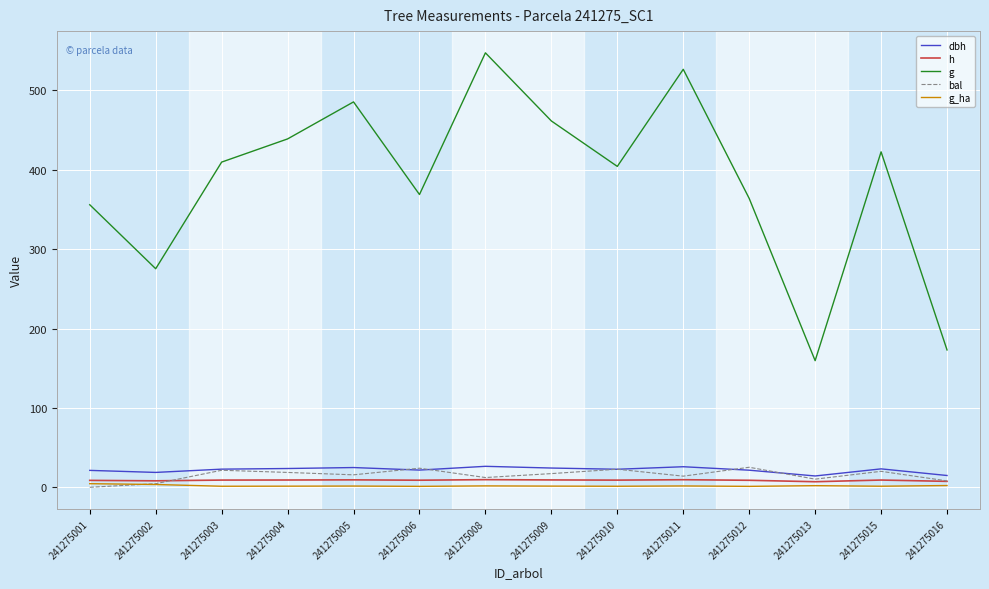

At which label does g first exceed 409?

241275003